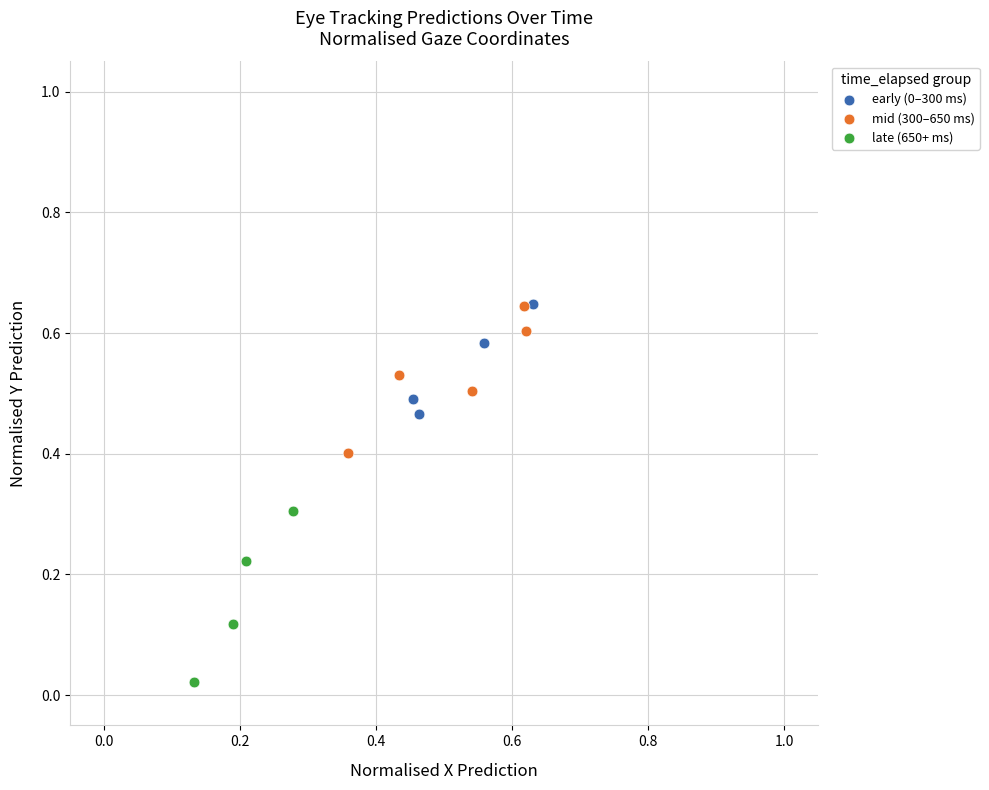

Which series has the widest spread of Y values?

late (650+ ms)